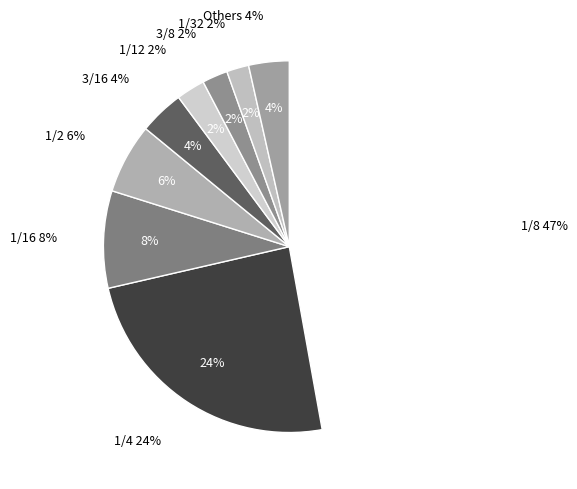

Is there any slice that represents more than half of the pie?

No